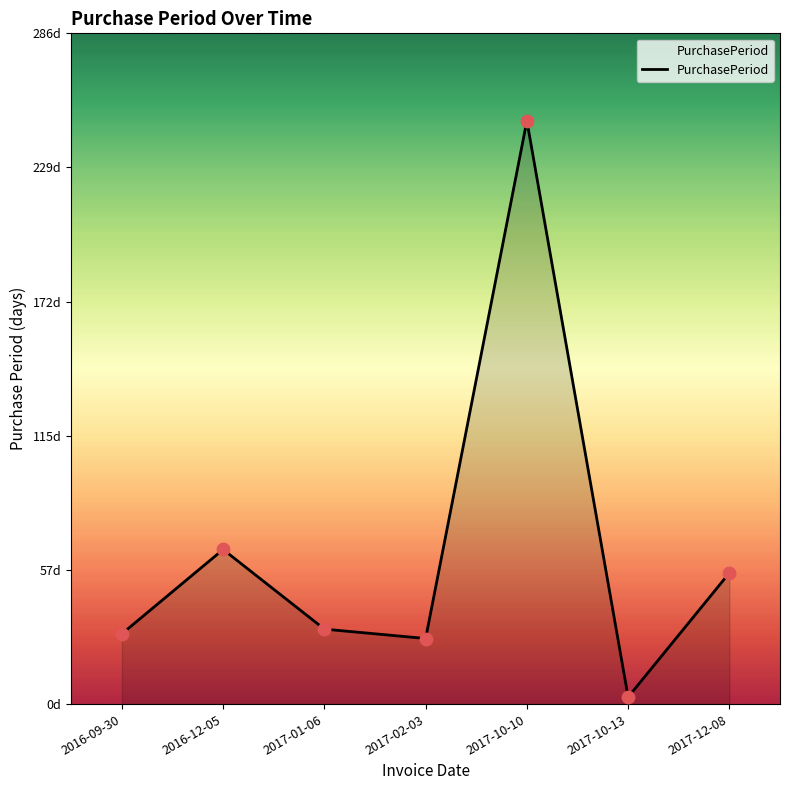

What is the change in value from 2016-09-30 to 2017-10-10?

+219